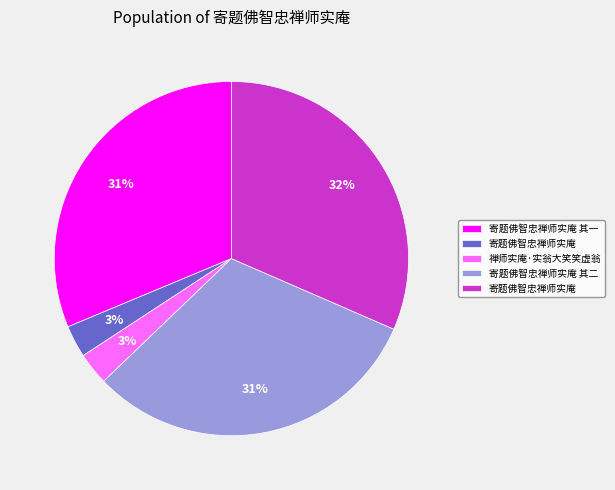

How many slices are in this pie chart?

5